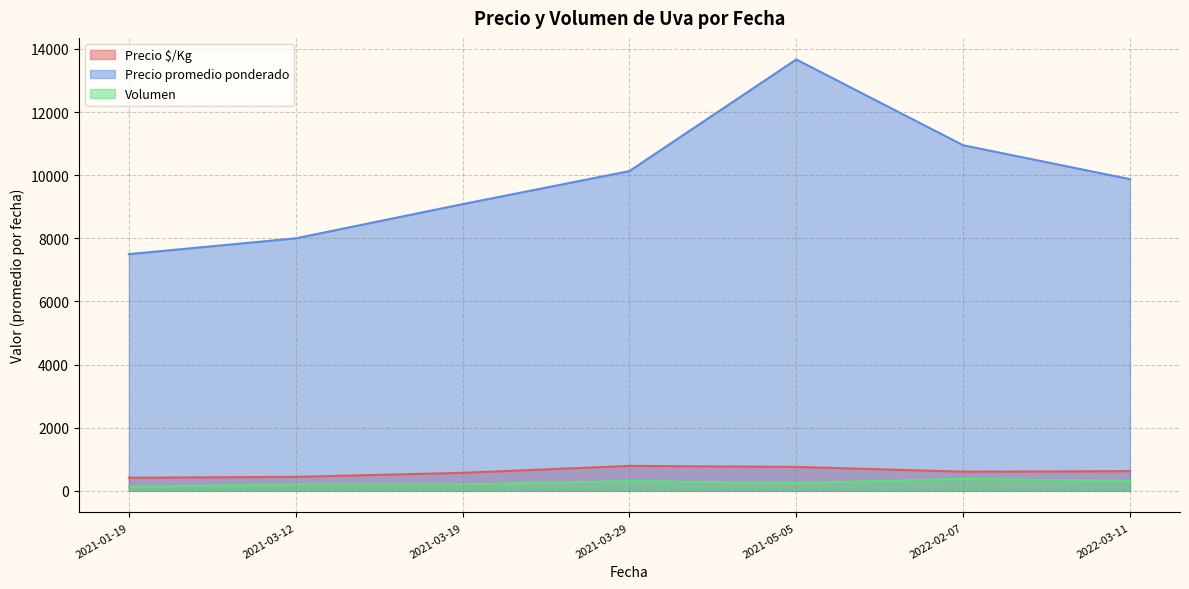

True or false: Volumen has a value of 329 at 2022-02-07.

False